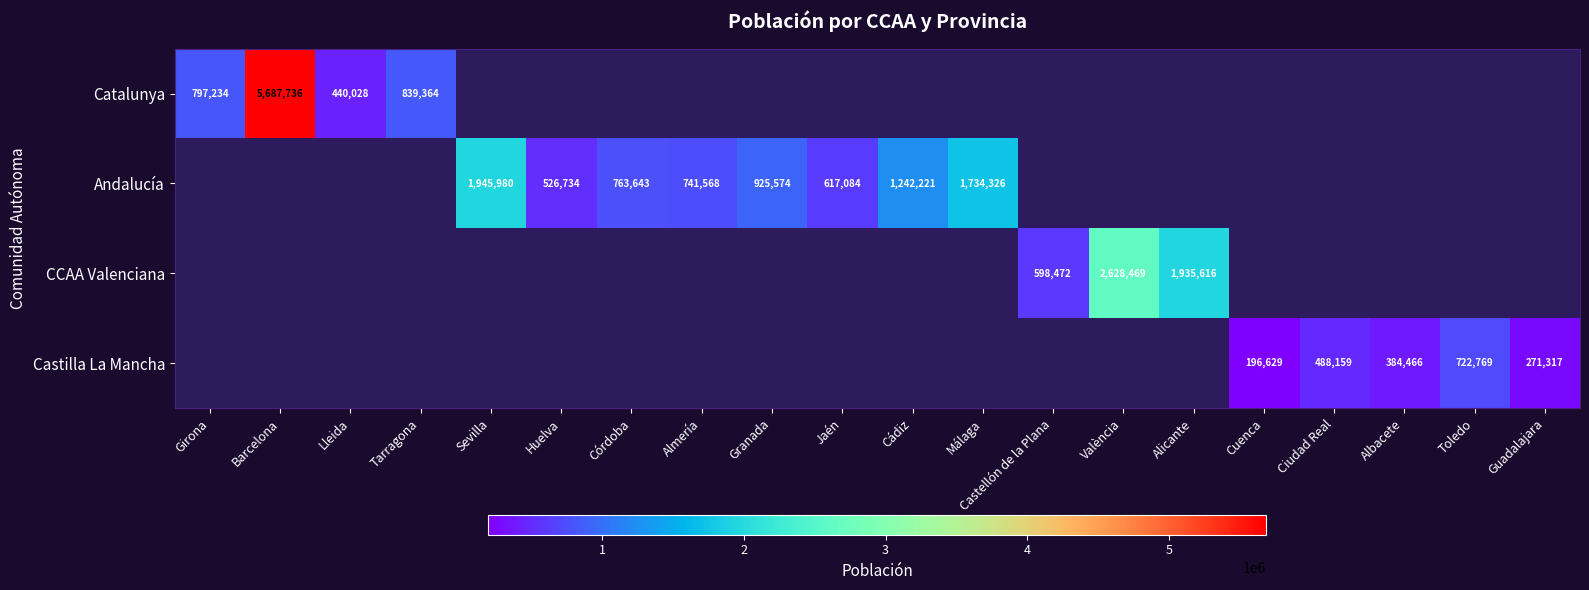

Is it true that Castilla La Mancha equals 722769 at Toledo?

True